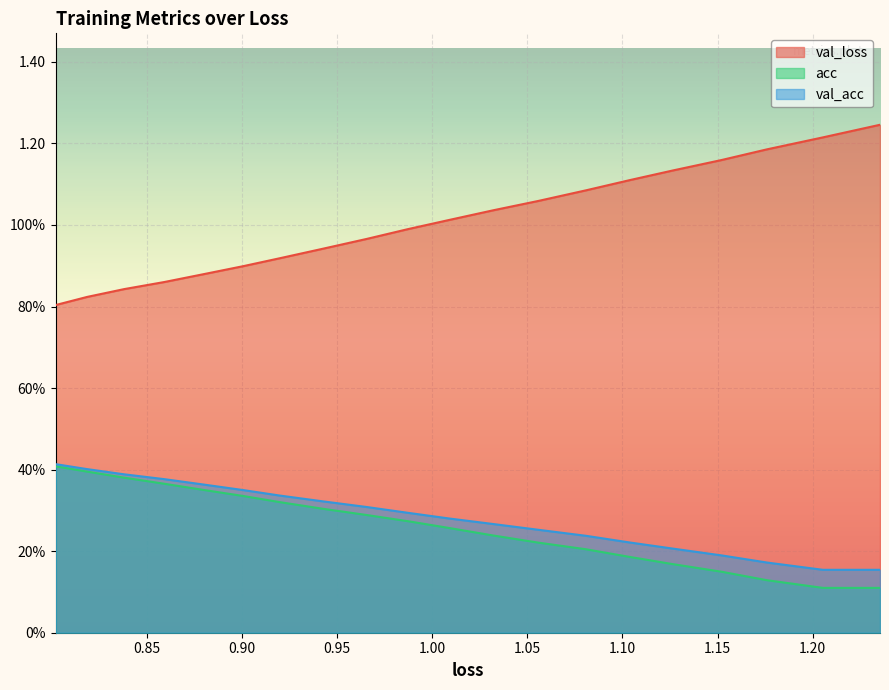

What is the label of the 5th point from the left?

1.00